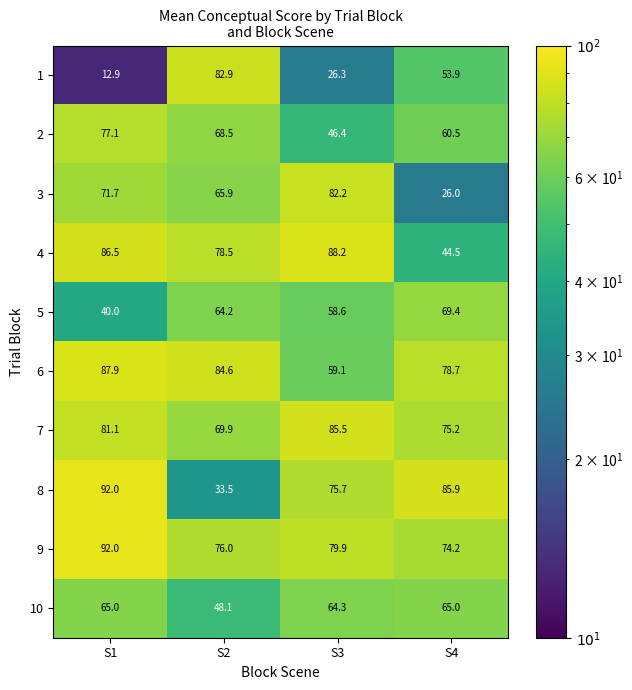

True or false: 3 has a value of 65.9 at S2.

True